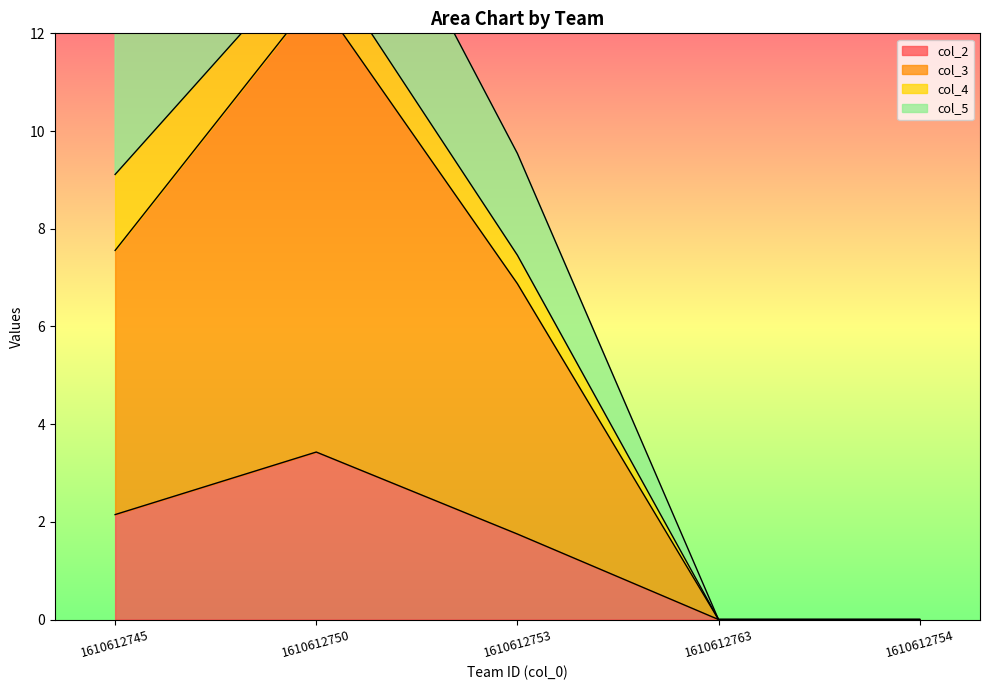

True or false: col_2 and col_3 intersect in this chart.

False